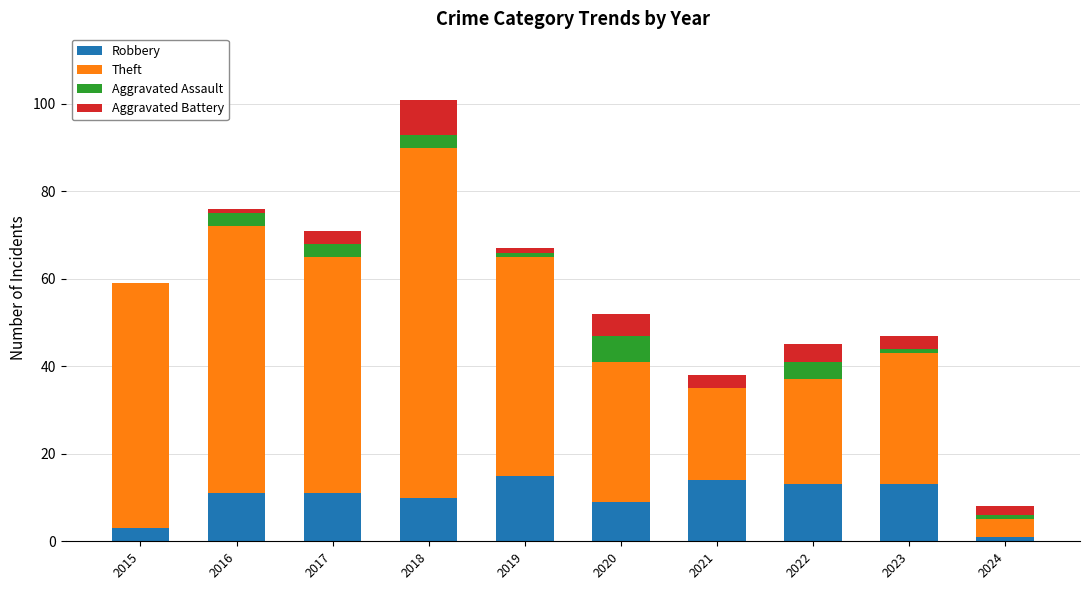

What is the sum of the Robbery values at 2015 and 2022?

16